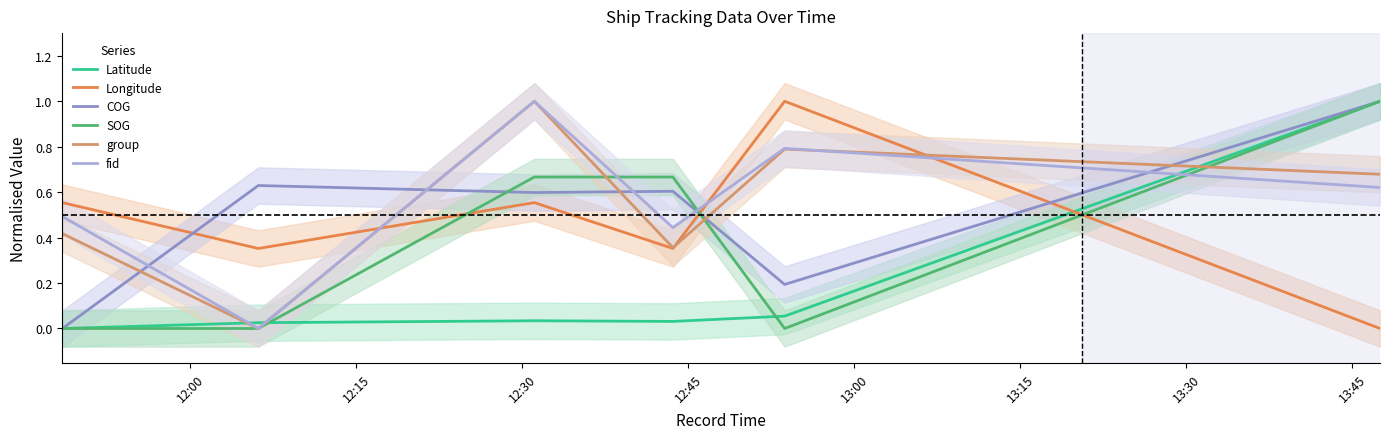

Which series ends up on top after the final intersection of Longitude and fid?

fid